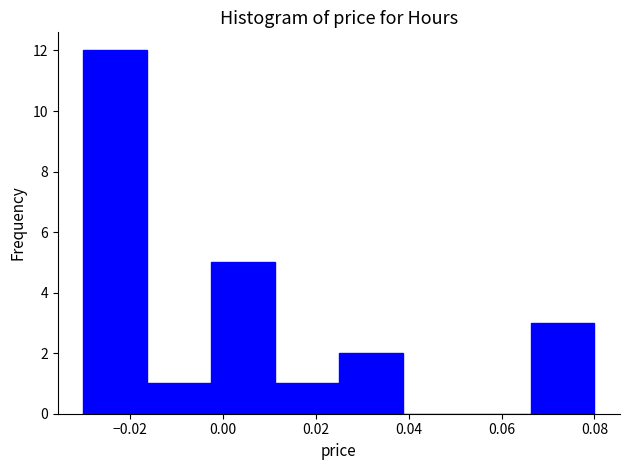

Reading left to right, list every bar in this chart as the range it spans on the x-axis followed by its height. Neither the bar edges nor the heights are printed on the chart, so give them approximately, as read against the axes.

-0.030 to -0.016: 12
-0.016 to -0.002: 1
-0.002 to 0.012: 5
0.012 to 0.026: 1
0.026 to 0.038: 2
0.038 to 0.052: 0
0.052 to 0.066: 0
0.066 to 0.080: 3